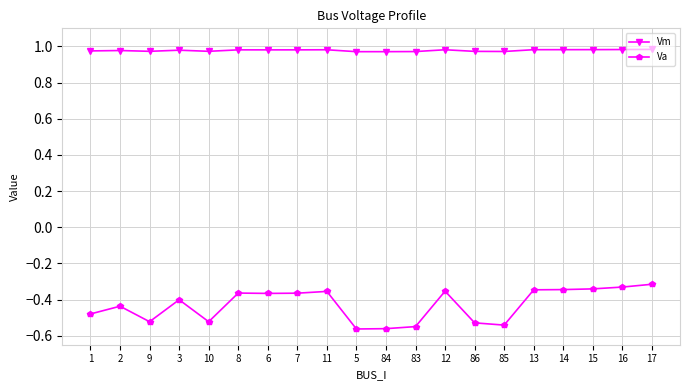

True or false: Va and Vm intersect in this chart.

False